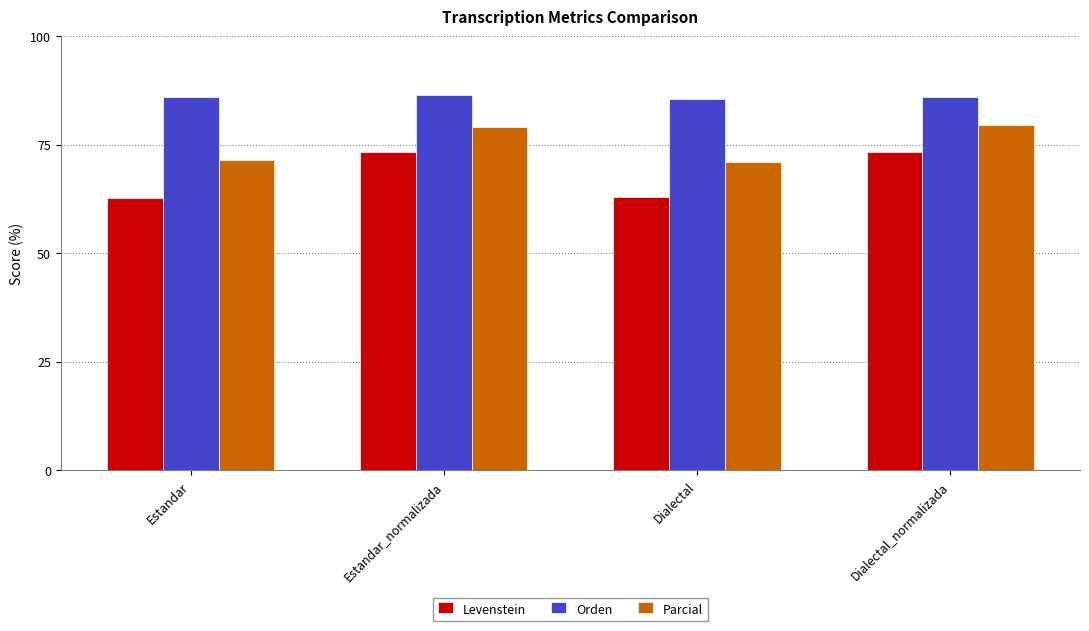

What is the approximate value of Levenstein at Dialectal?

62.9